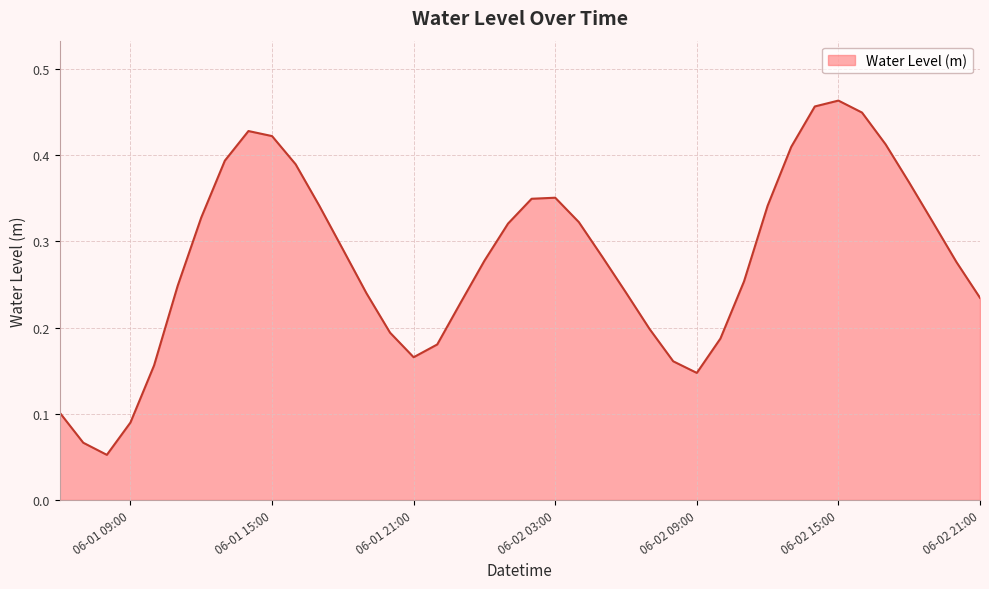

Count the number of data series in this chart.

1